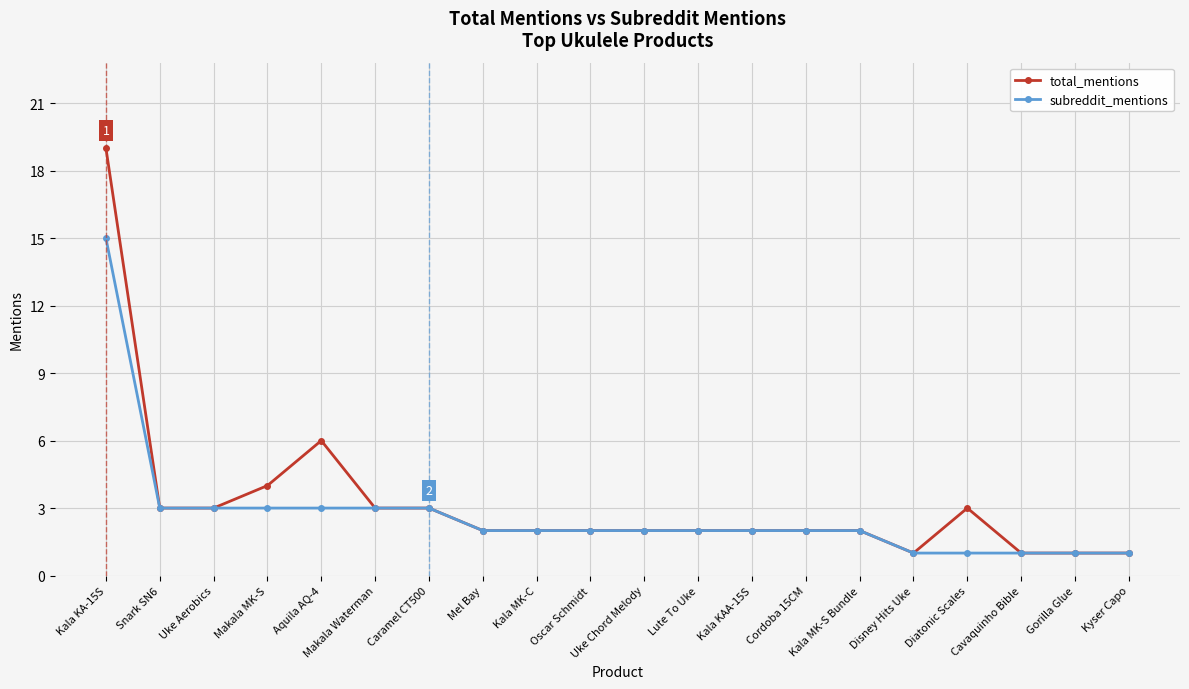

Is it true that total_mentions equals 19 at Kala KA-15S?

True